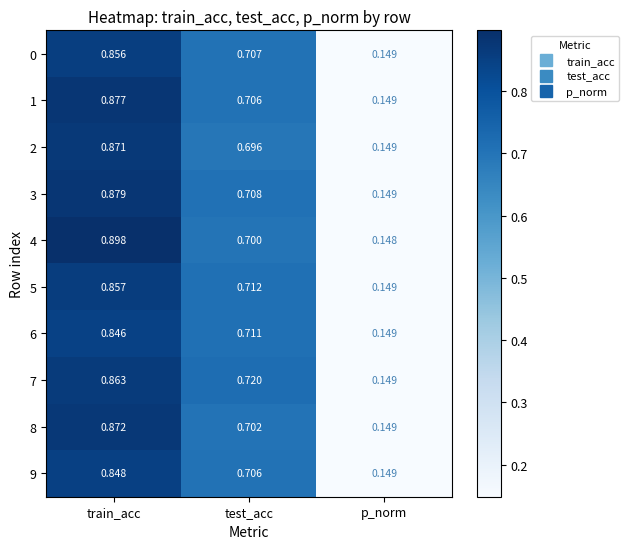

At how many categories does at least one series exceed 0?

3